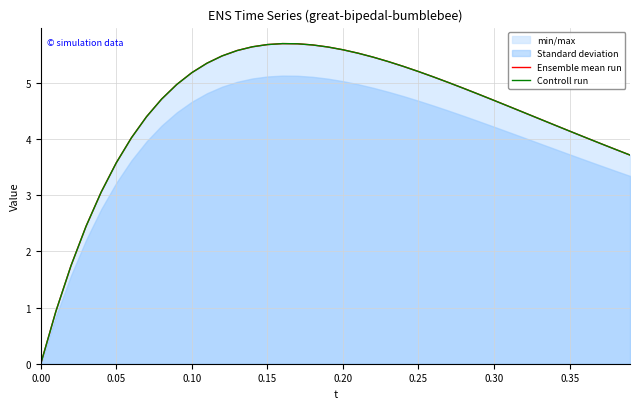

What is the total value across all series at 0.35?

8.3